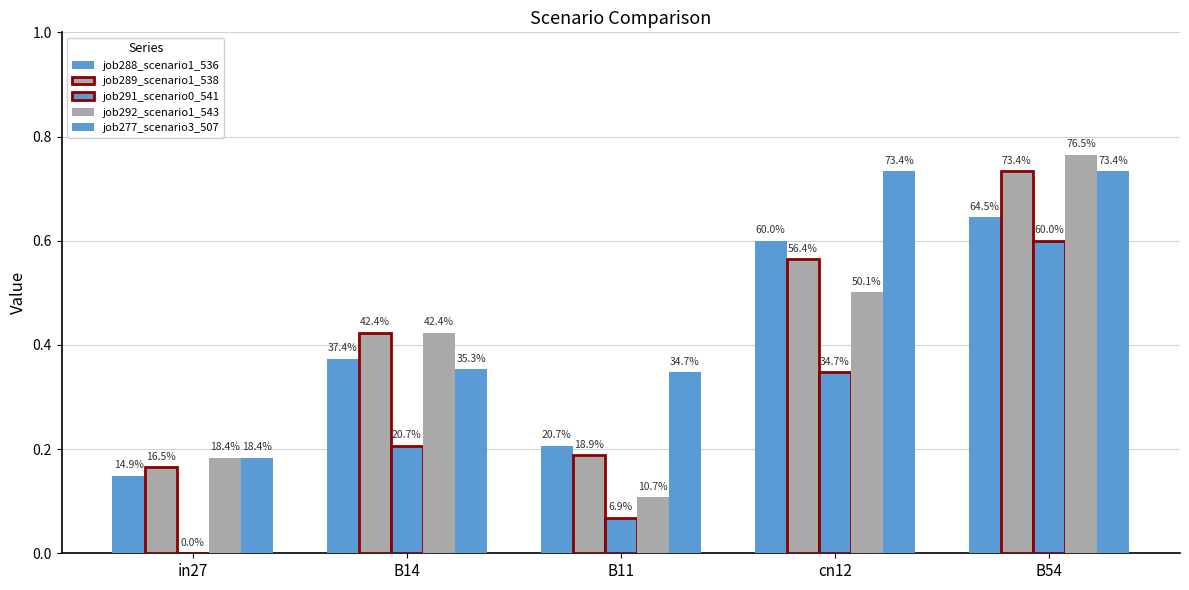

Reading left to right, transcribe all the data shown in this chart.

job288_scenario1_536: 0.1	0.4	0.2	0.6	0.6
job289_scenario1_538: 0.2	0.4	0.2	0.6	0.7
job291_scenario0_541: 0.0	0.2	0.1	0.3	0.6
job292_scenario1_543: 0.2	0.4	0.1	0.5	0.8
job277_scenario3_507: 0.2	0.4	0.3	0.7	0.7